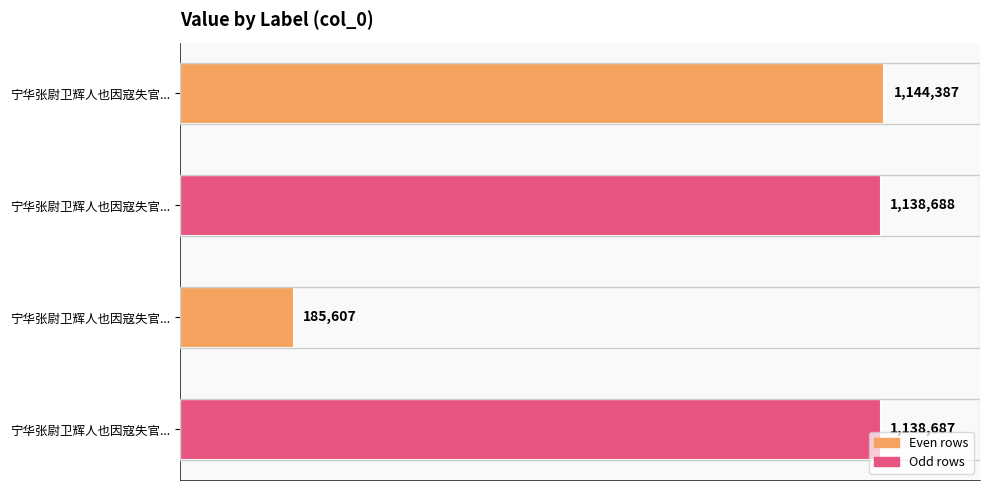

What is the difference between the maximum and second lowest values?

5700